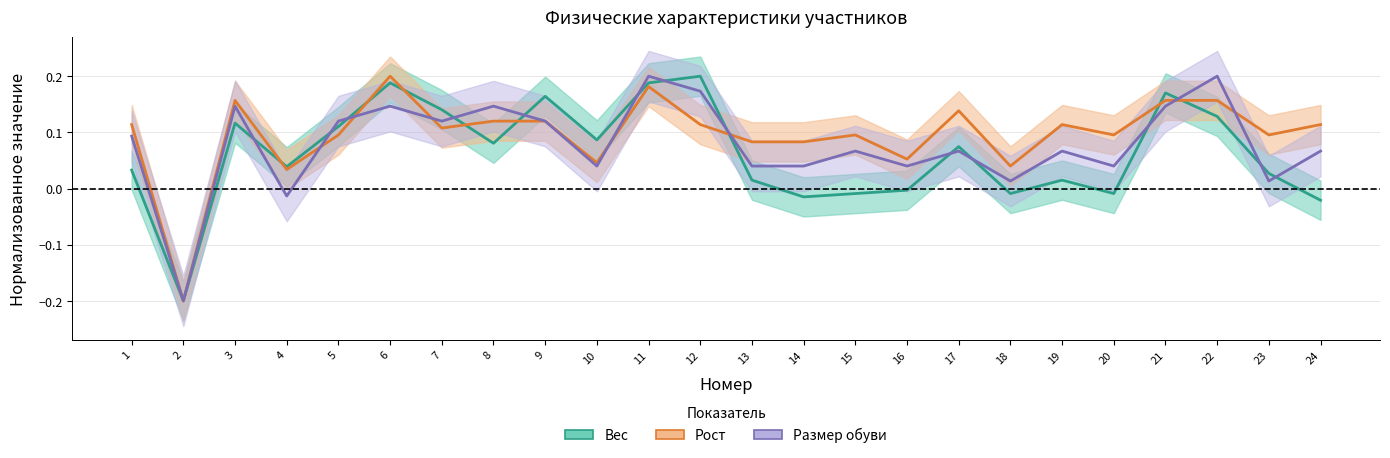

True or false: Размер обуви has more than 0 interior local peaks.

True